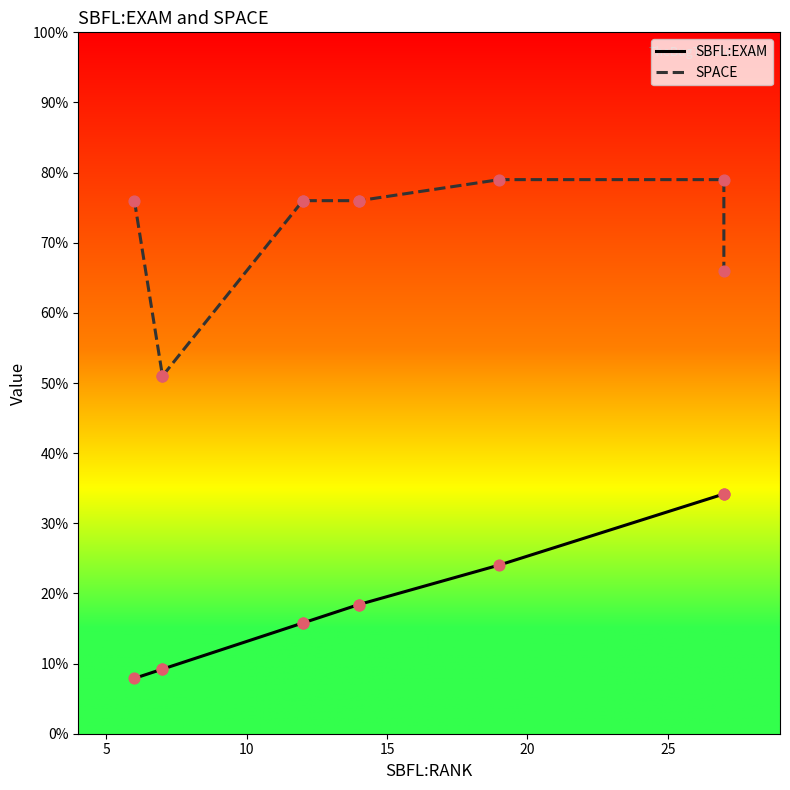

Which series contains the lowest Y value?

SBFL:EXAM